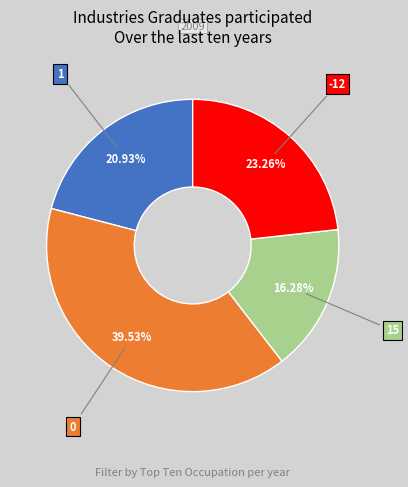

Is there any slice that represents more than half of the pie?

No